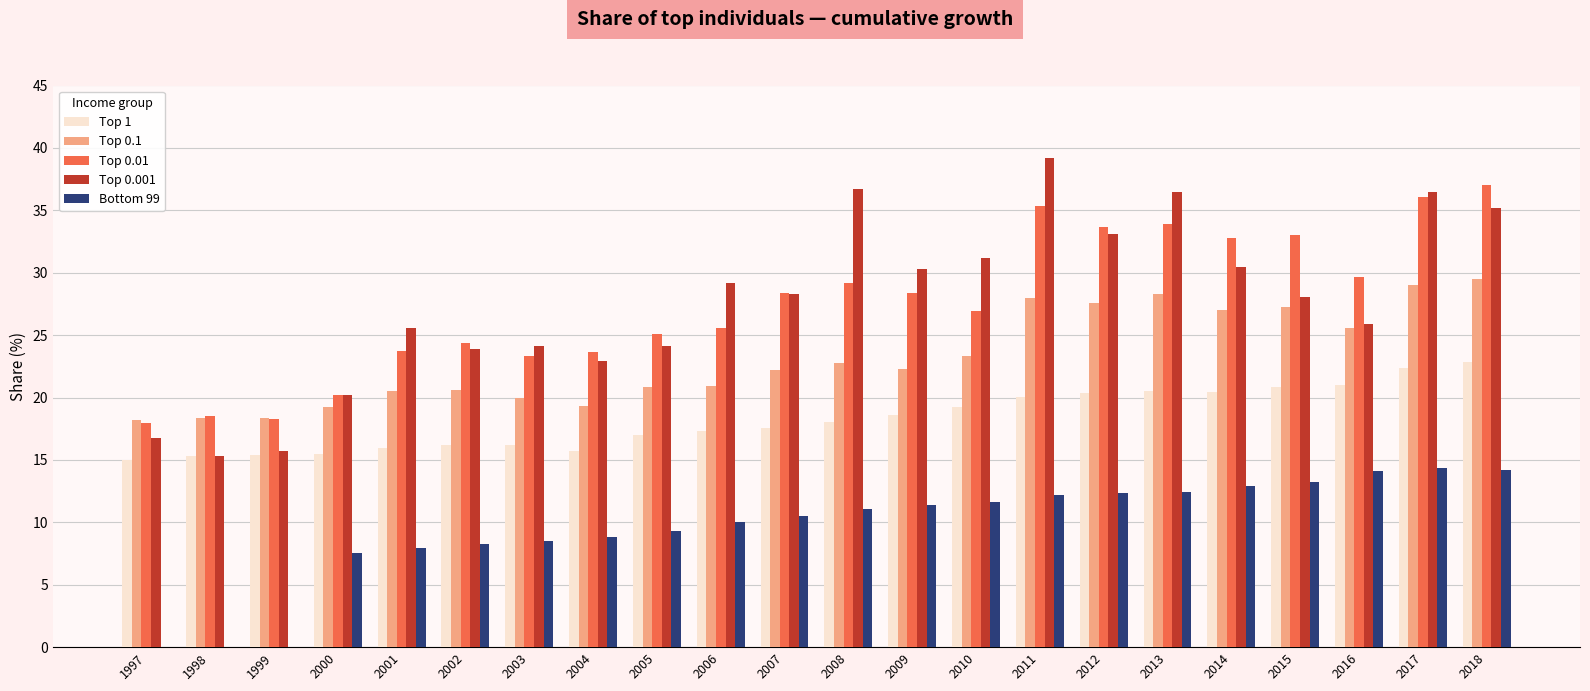

What is the maximum value for Top 1?

22.9